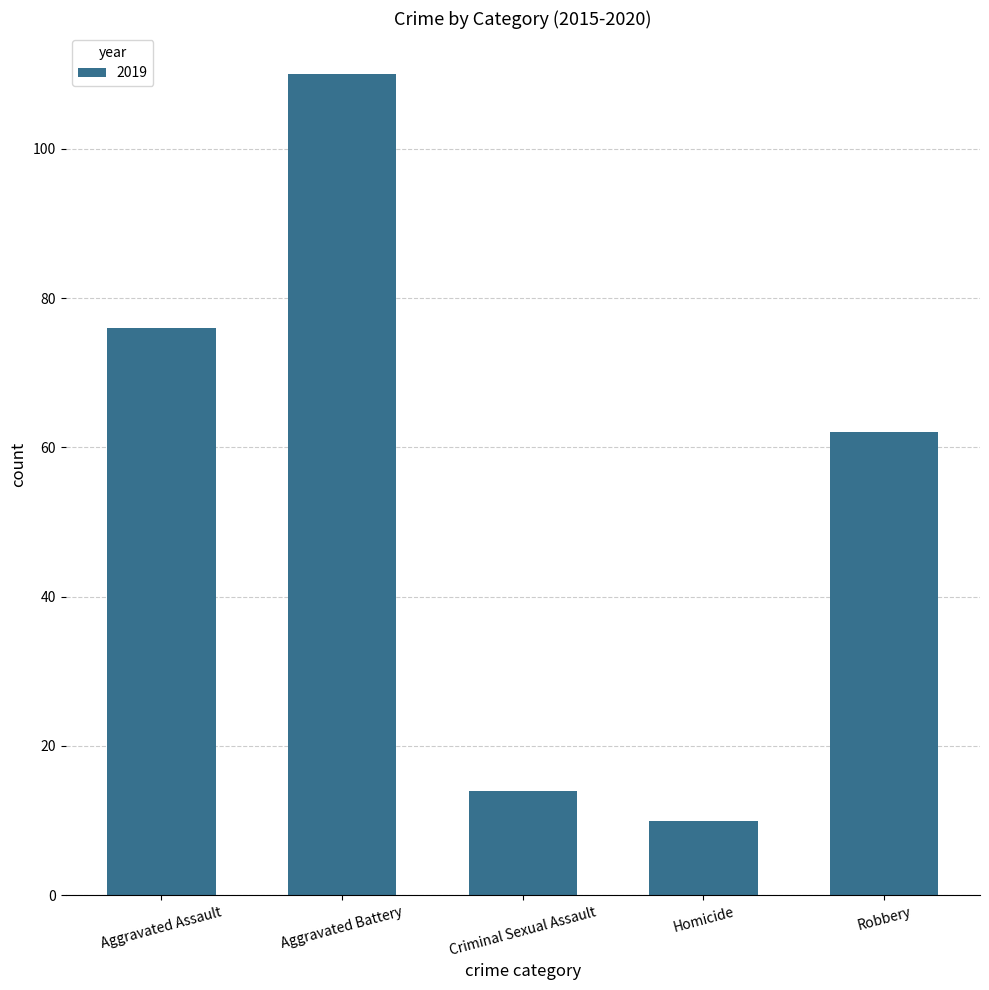

What is the change in value from Homicide to Robbery?

+52